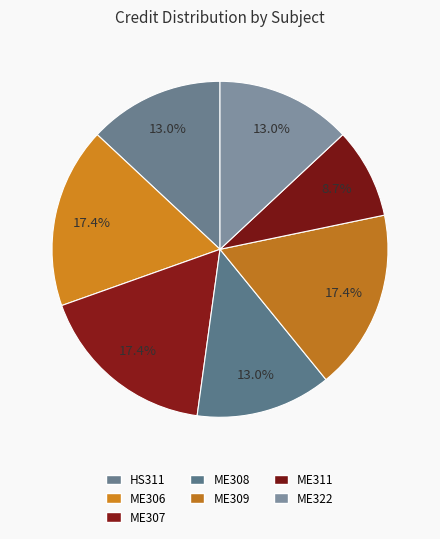

Is it true that ME306 is 28% of the pie?

False